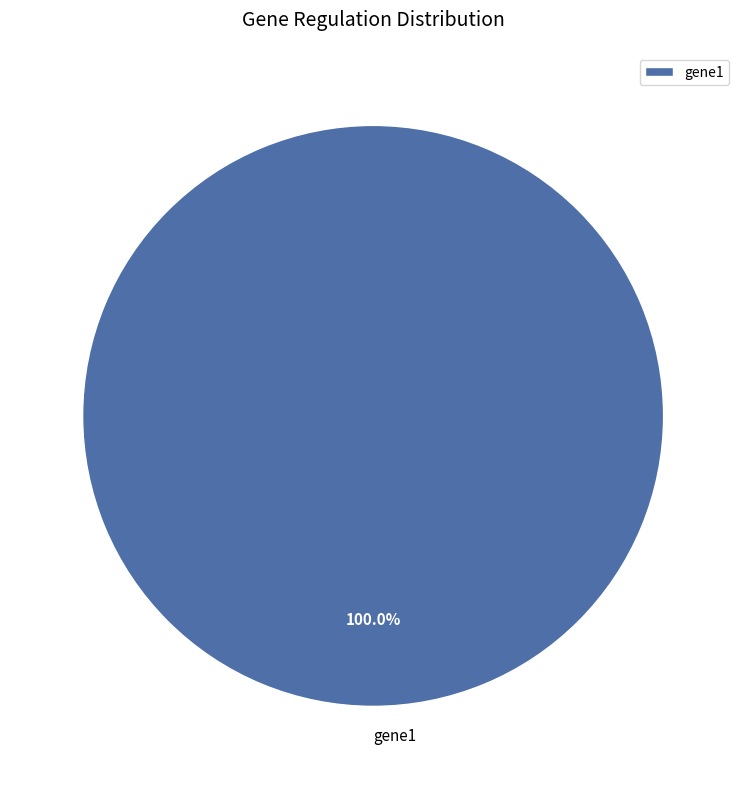

Count the number of slices in the pie.

1